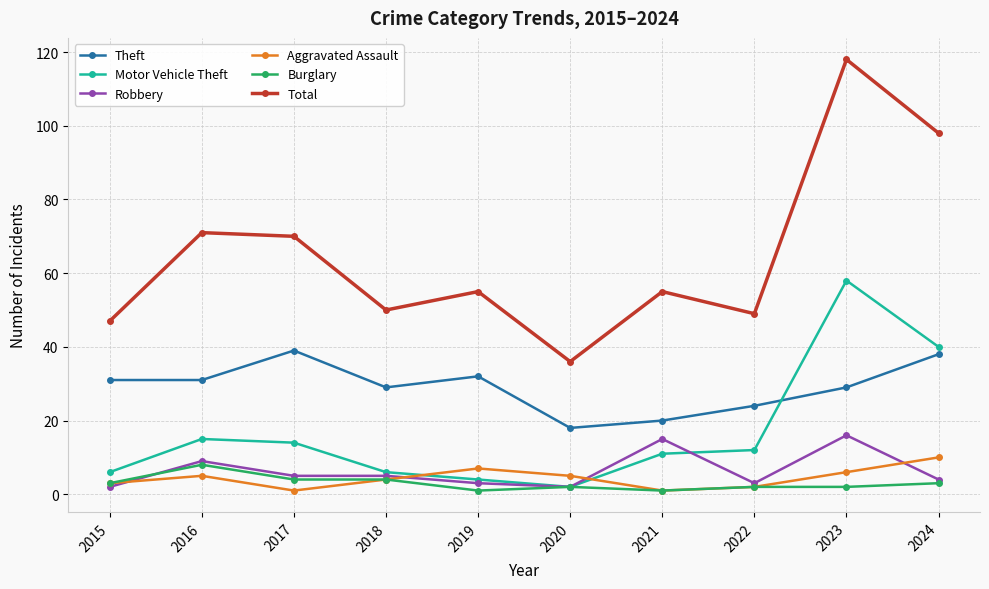

Reading right to left, what are all the values shown in this chart?

Theft: 38	29	24	20	18	32	29	39	31	31
Motor Vehicle Theft: 40	58	12	11	2	4	6	14	15	6
Robbery: 4	16	3	15	2	3	5	5	9	2
Aggravated Assault: 10	6	2	1	5	7	4	1	5	3
Burglary: 3	2	2	1	2	1	4	4	8	3
Total: 98	118	49	55	36	55	50	70	71	47